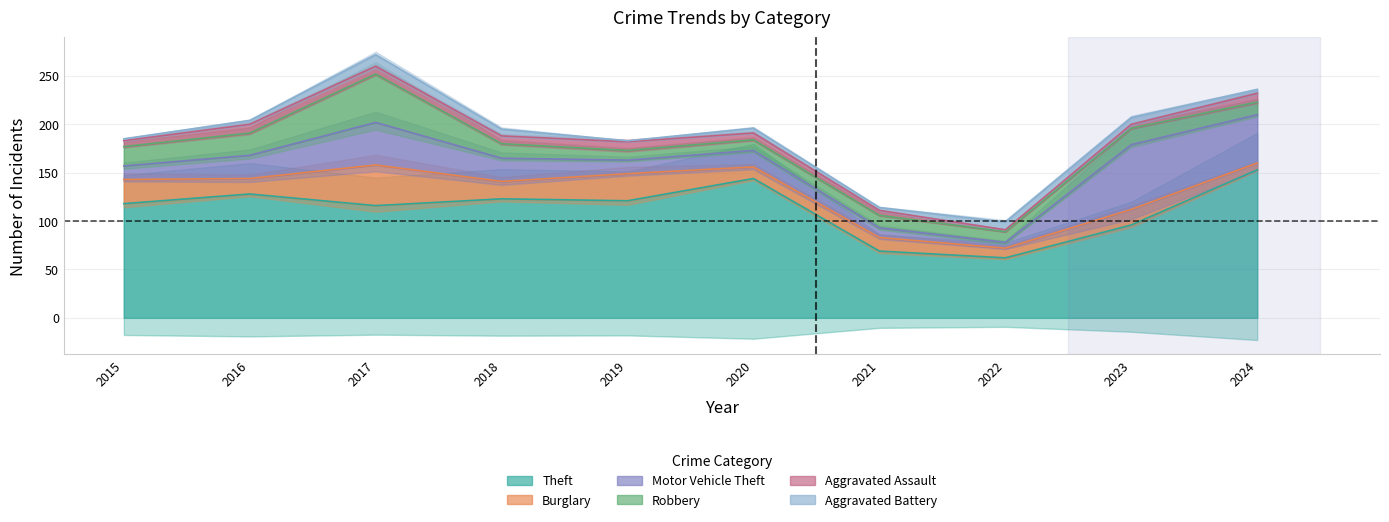

Which category has the lowest value across all series?

2019